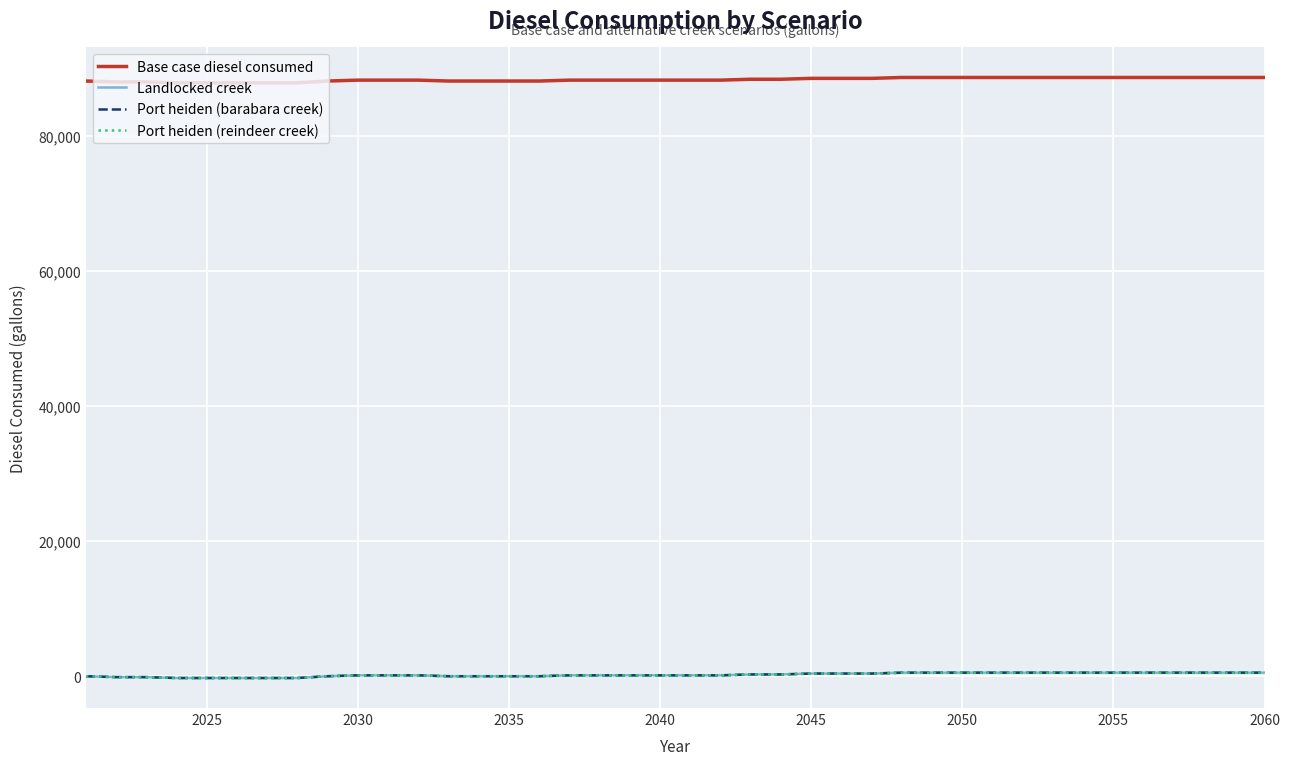

Where is Base case diesel consumed nearest to the value 88303?

2030